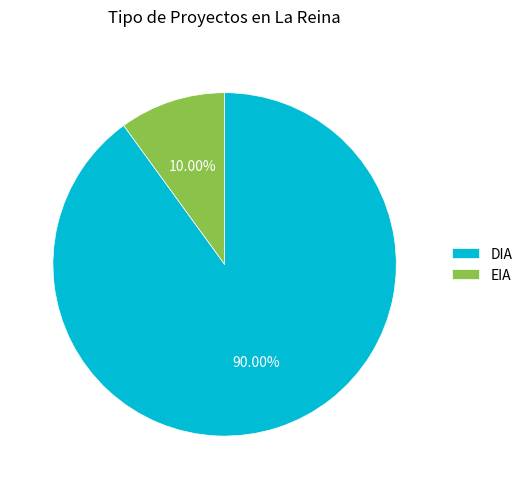

Does any single category account for the majority?

Yes